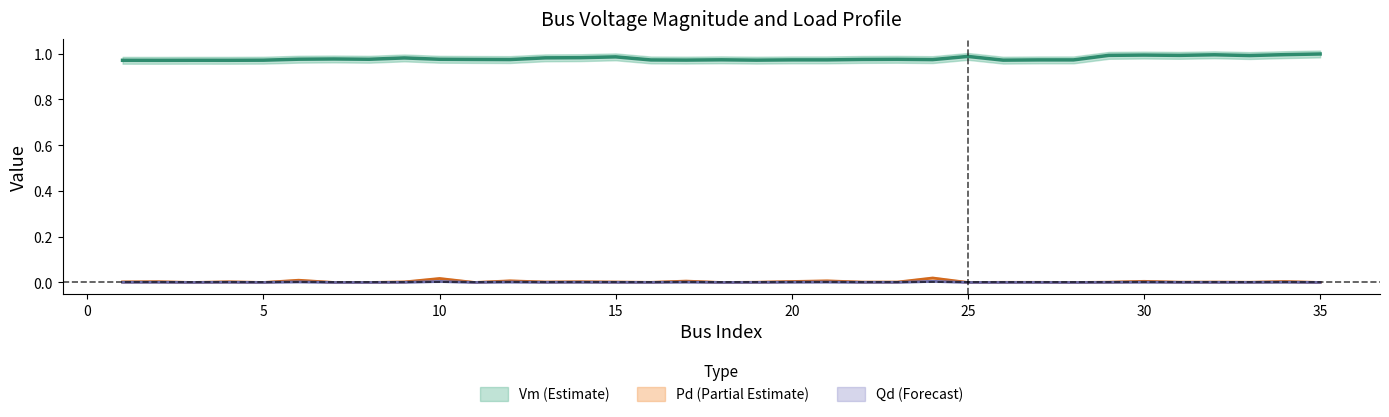

The value of Pd at 5 is 0.0. True or false?

False